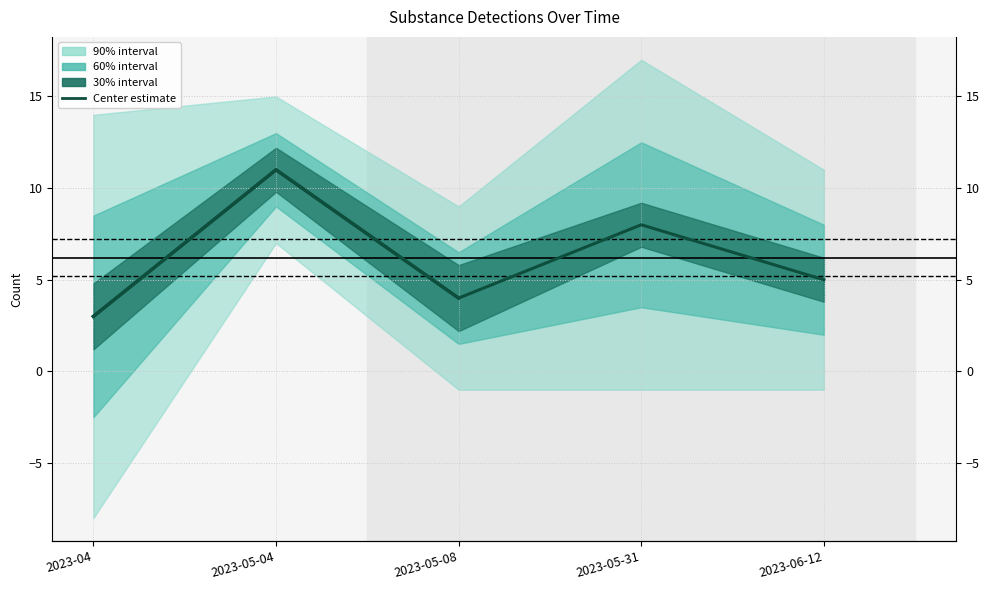

At which label does the data first exceed 5?

2023-05-04